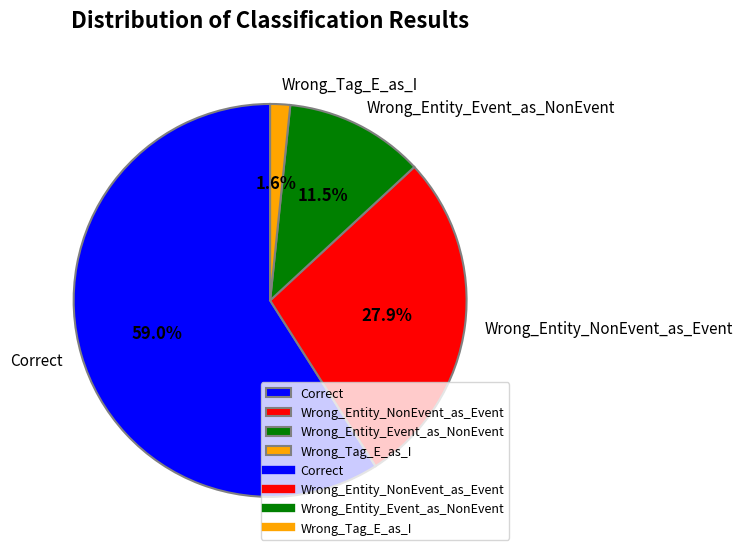

How many segments does this pie chart have?

4